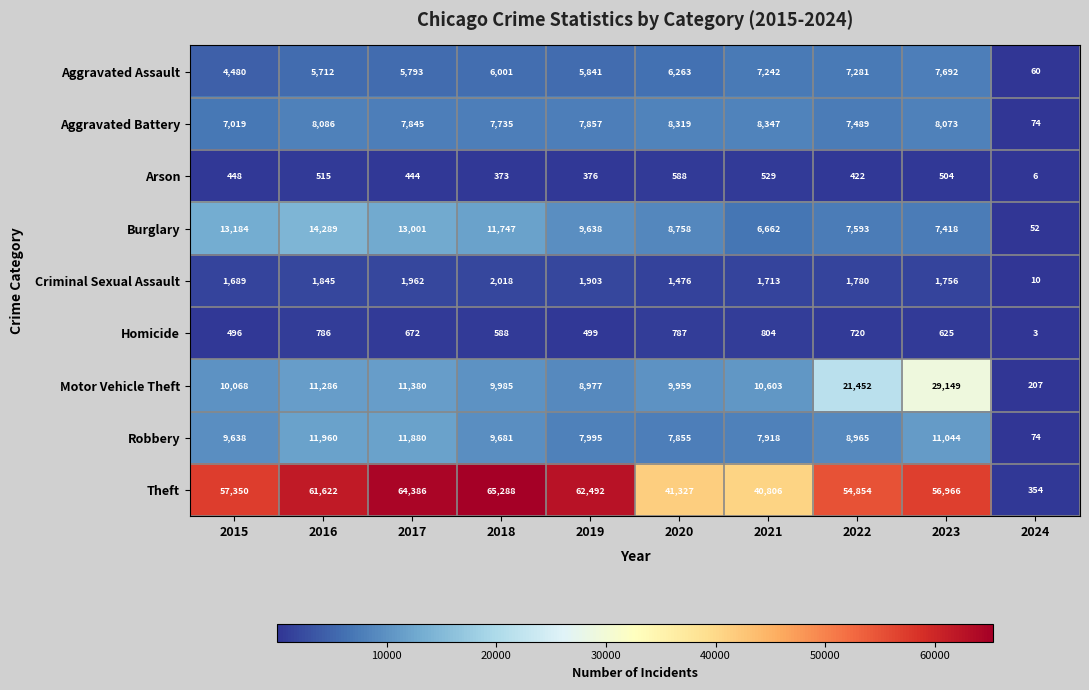

Read the Burglary value at 2021, to the nearest 50.

6650